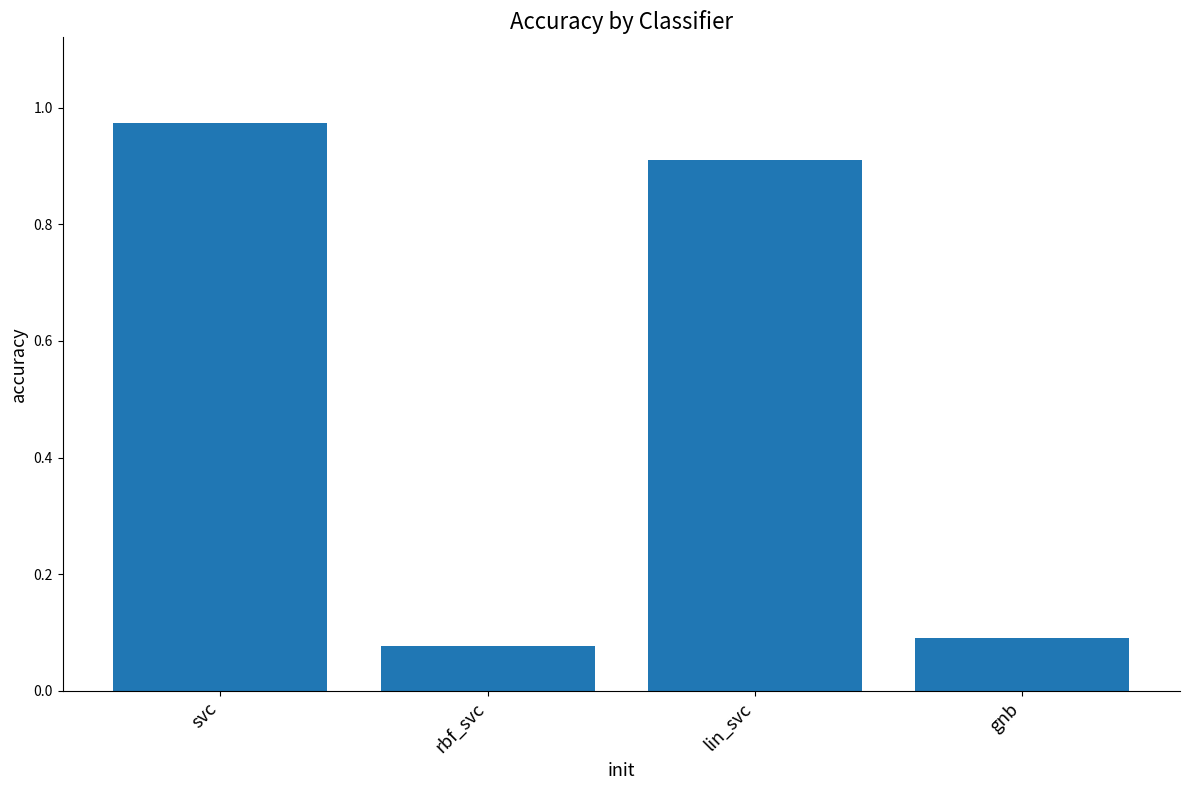

List the labels in order of value, largest first.

svc, lin_svc, gnb, rbf_svc